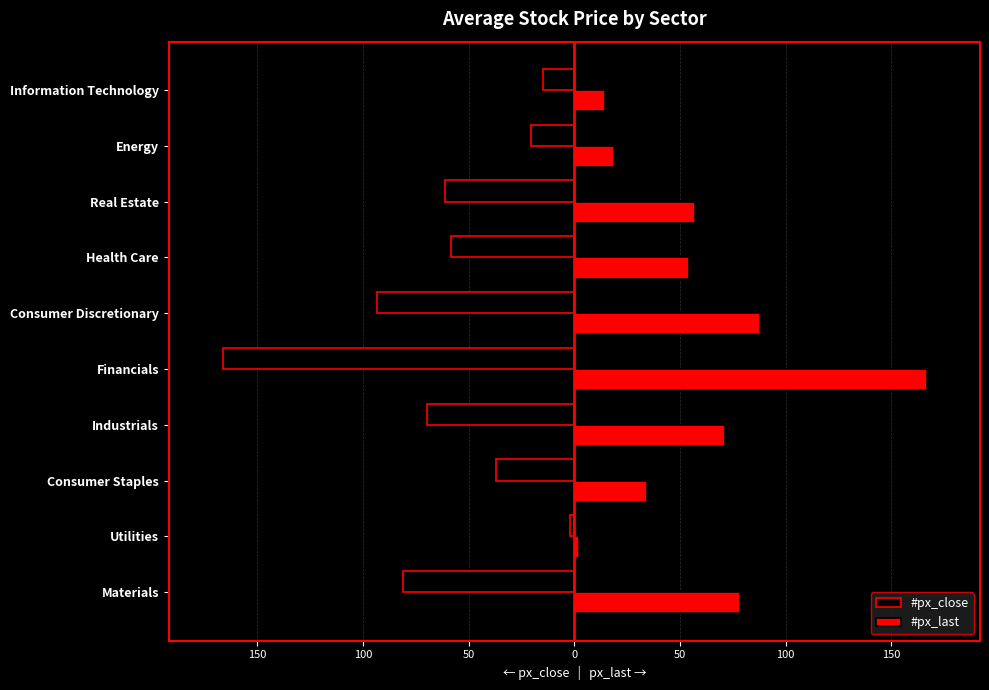

What are all the series names shown in the legend?

#px_close, #px_last